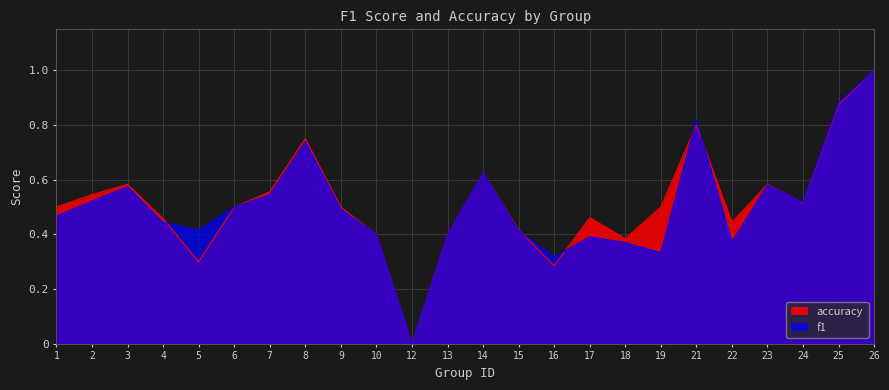

How many values in the f1 series exceed 0?

23